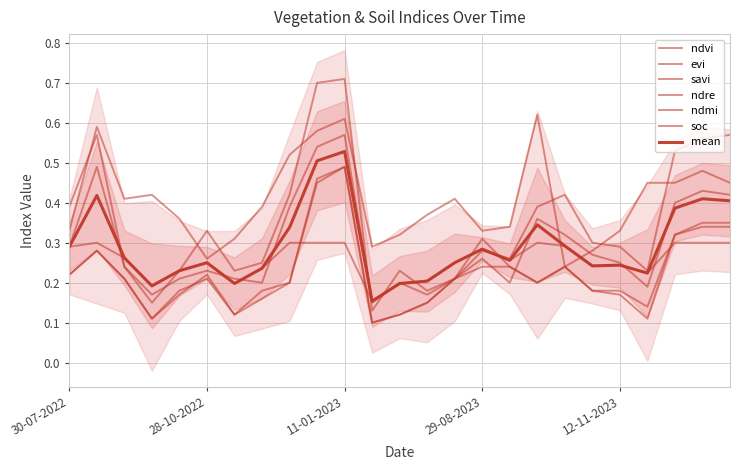

What position from the right is 12-11-2022?

19